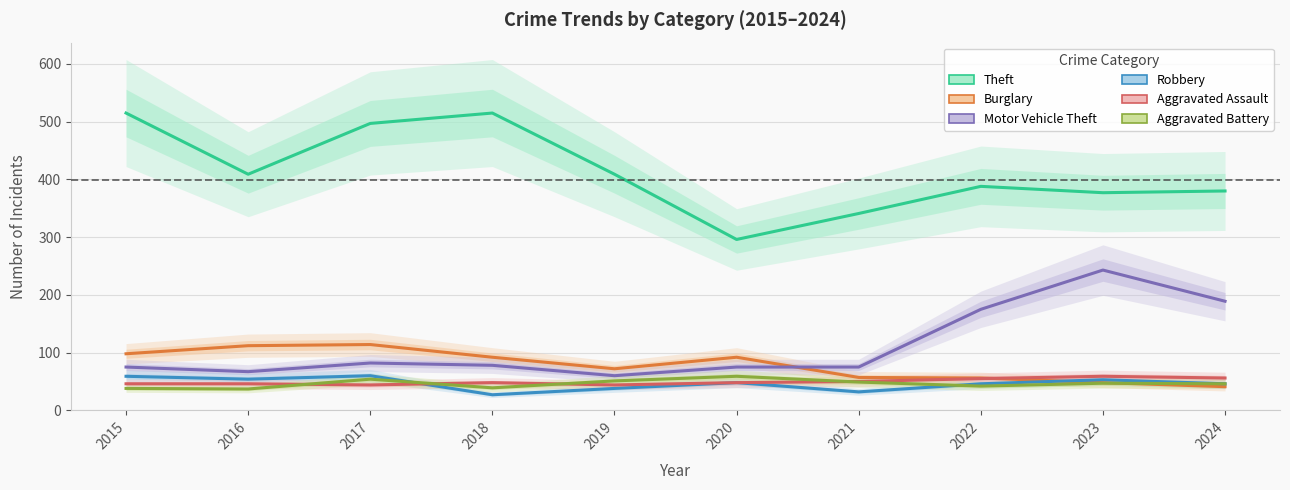

What is the value of the Aggravated Battery point at the 2nd from the left?

37